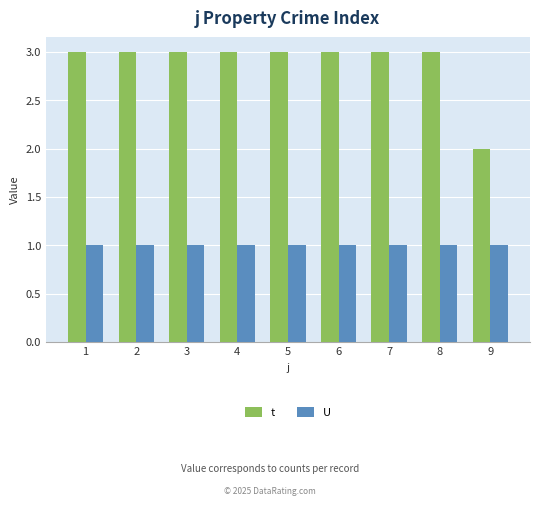

What is the total value across all series at 9?

3